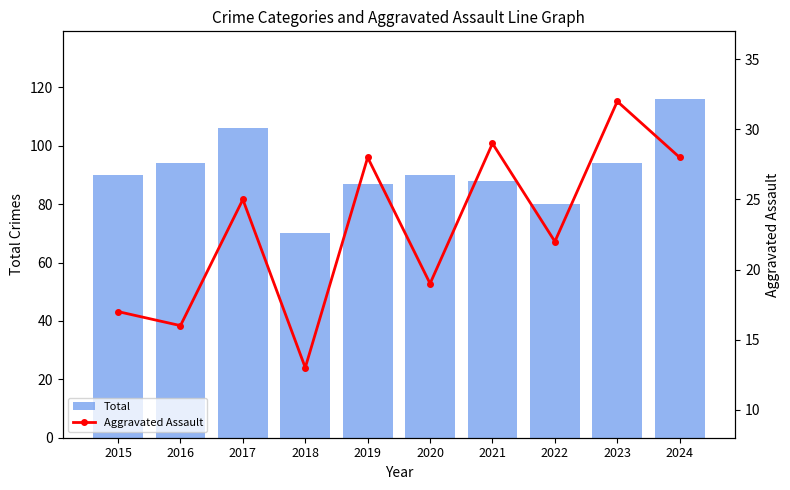

List the labels in order of Total value, largest first.

2024, 2017, 2016, 2023, 2015, 2020, 2021, 2019, 2022, 2018